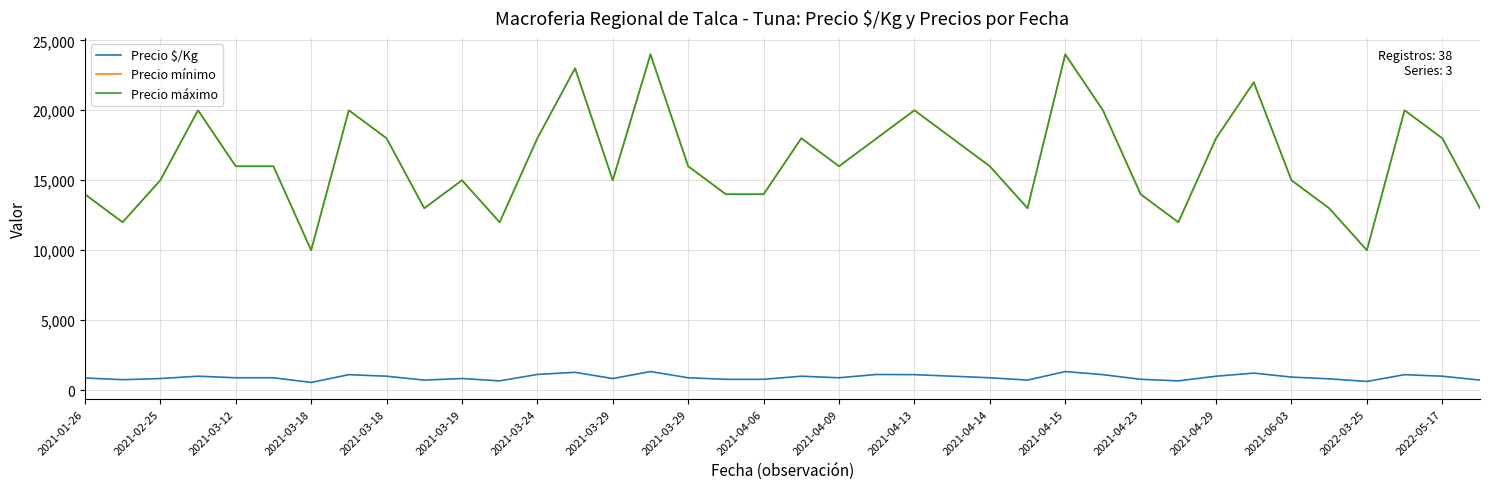

Does the chart display data point markers on the line(s)?

No